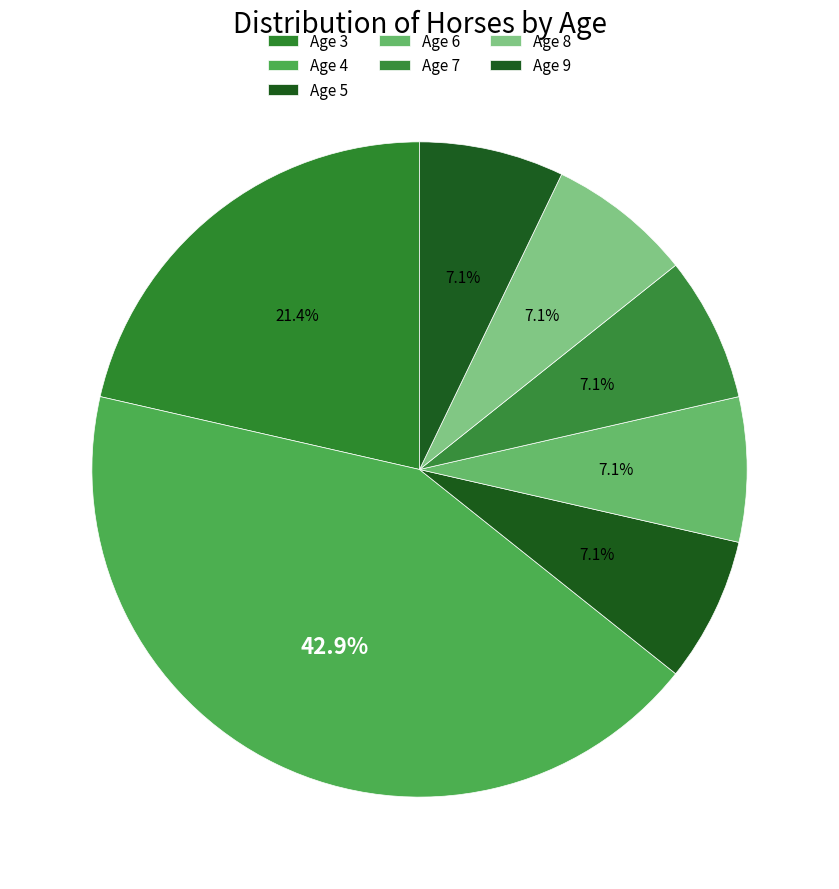

Is it true that Age 6 is 7% of the pie?

True